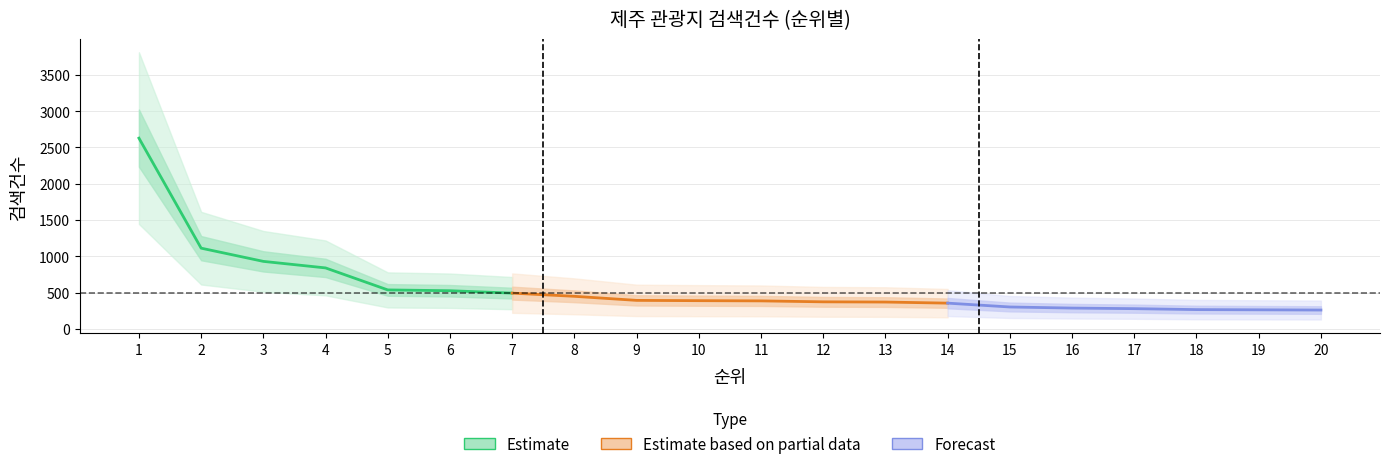

The chart shows a value of 1112 at 2. True or false?

True